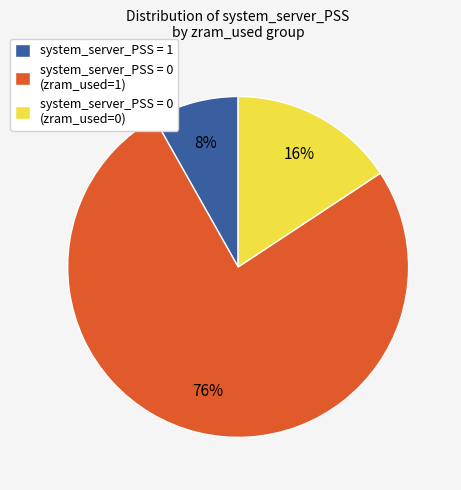

To the nearest percent, what is the average slice percentage?

33%